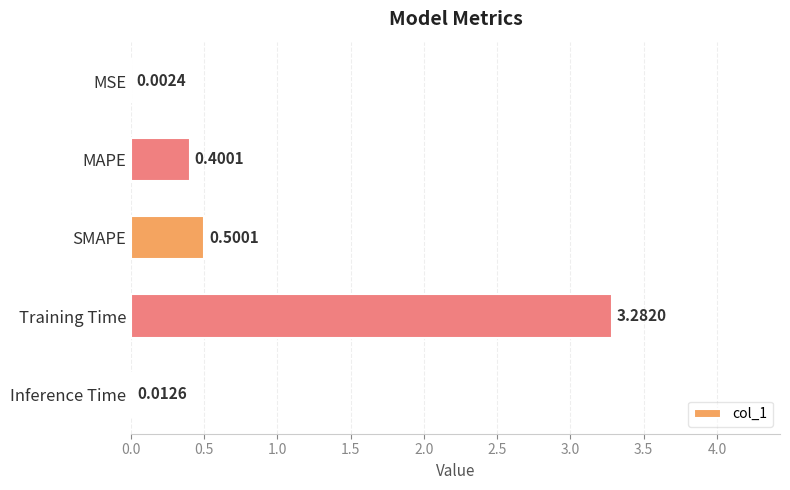

Where is the data nearest to the value 1?

SMAPE